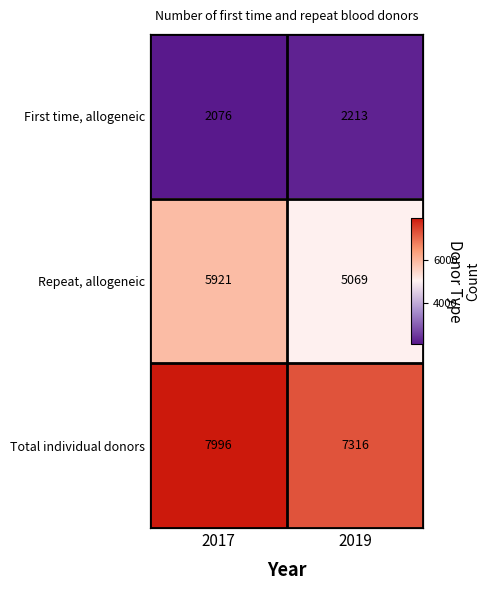

The value of First time, allogeneic at 2019 is 2213. True or false?

True